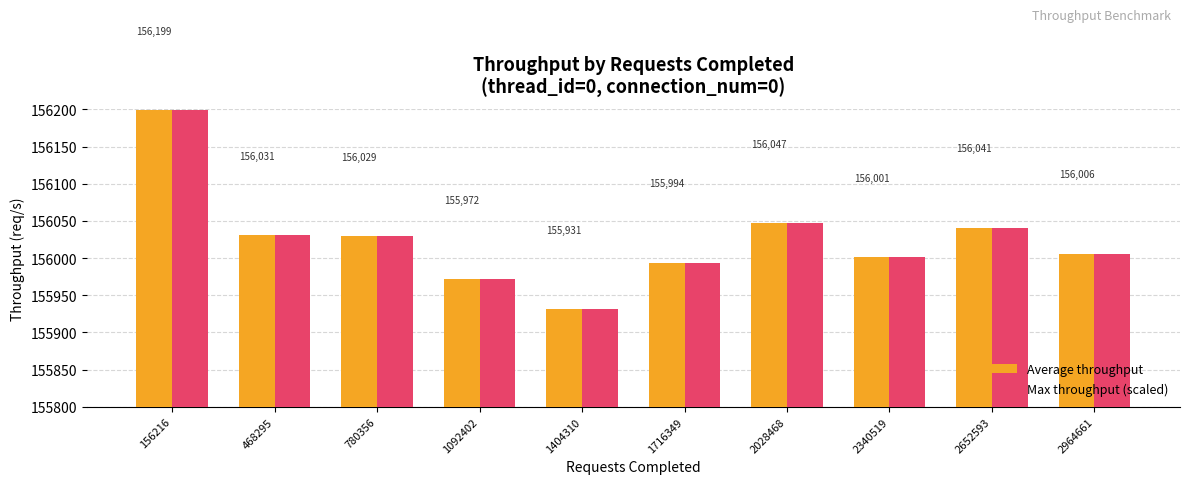

Reading left to right, list all the values displayed in this chart.

Average throughput: 156216=156199	468295=156031	780356=156029	1092402=155972	1404310=155931	1716349=155994	2028468=156047	2340519=156001	2652593=156041	2964661=156006
Max throughput (scaled): 156216=156199	468295=156031	780356=156029	1092402=155972	1404310=155931	1716349=155994	2028468=156047	2340519=156001	2652593=156041	2964661=156006